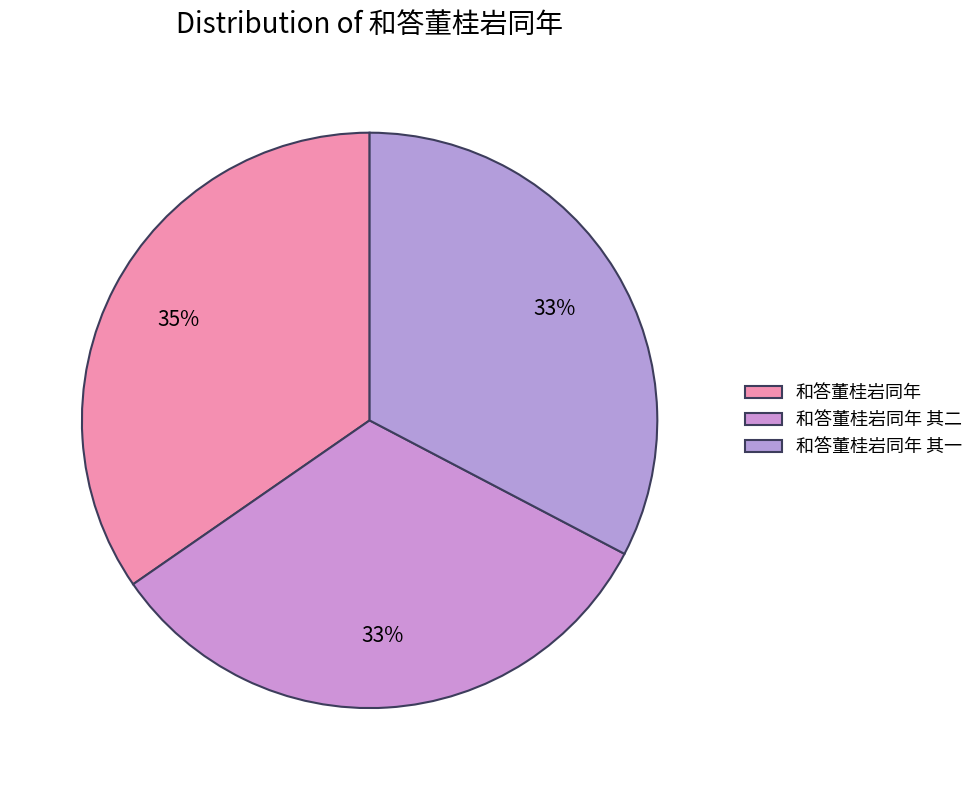

How many slices are in this pie chart?

3